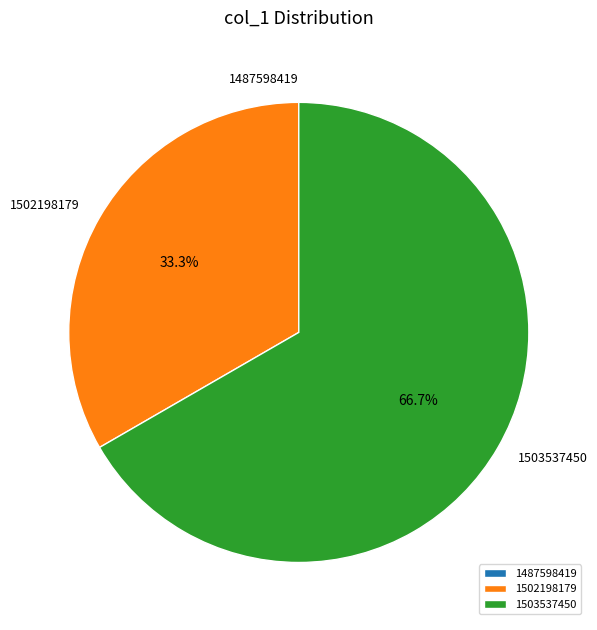

Which category has the biggest portion of the pie?

1503537450